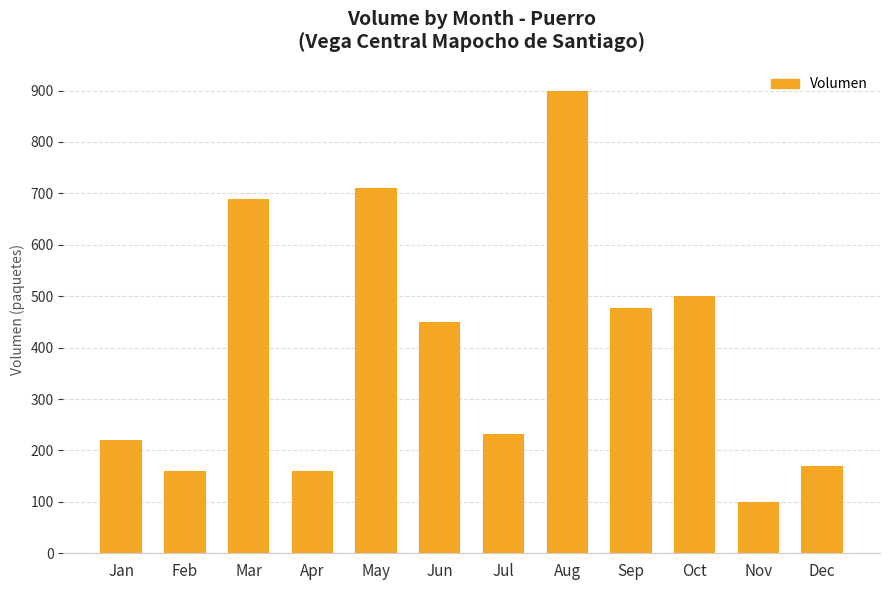

Which has a higher value, May or Jun?

May